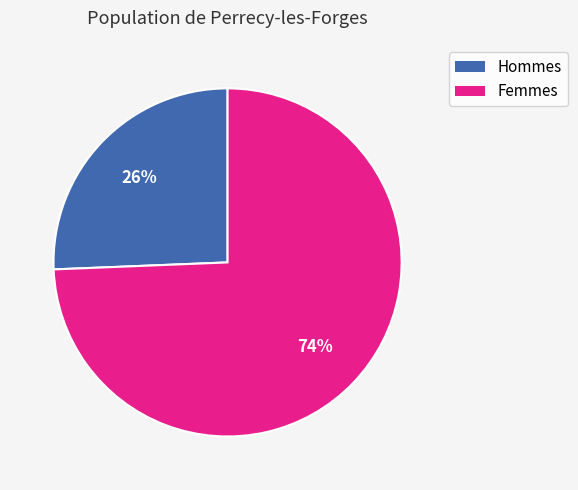

To the nearest percent, what is the average slice percentage?

50%